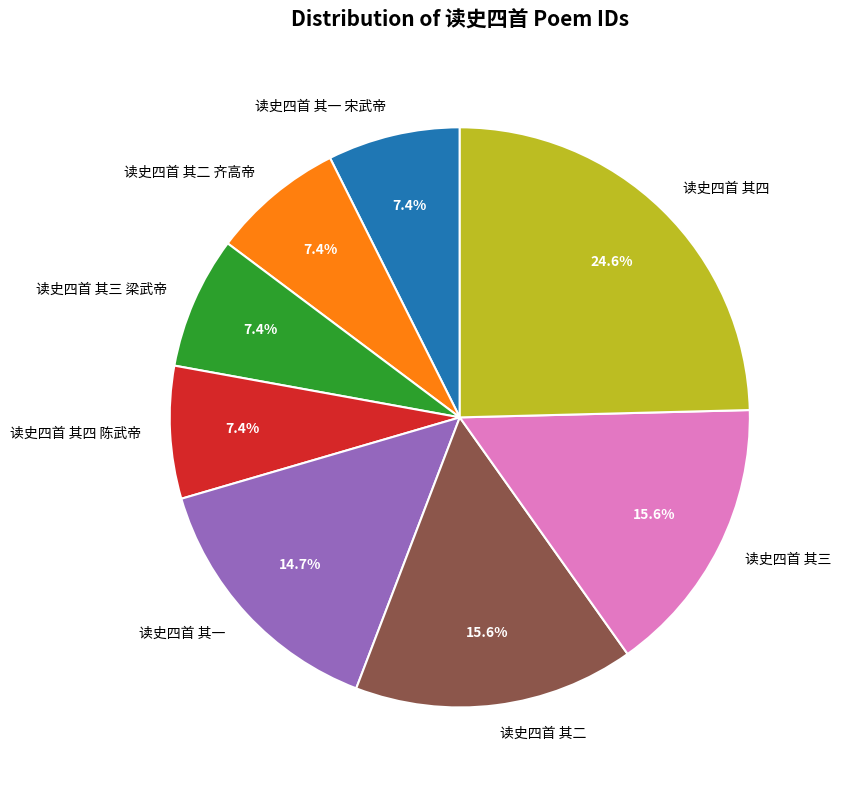

Is it true that 读史四首 其四 陈武帝 is 7% of the pie?

True